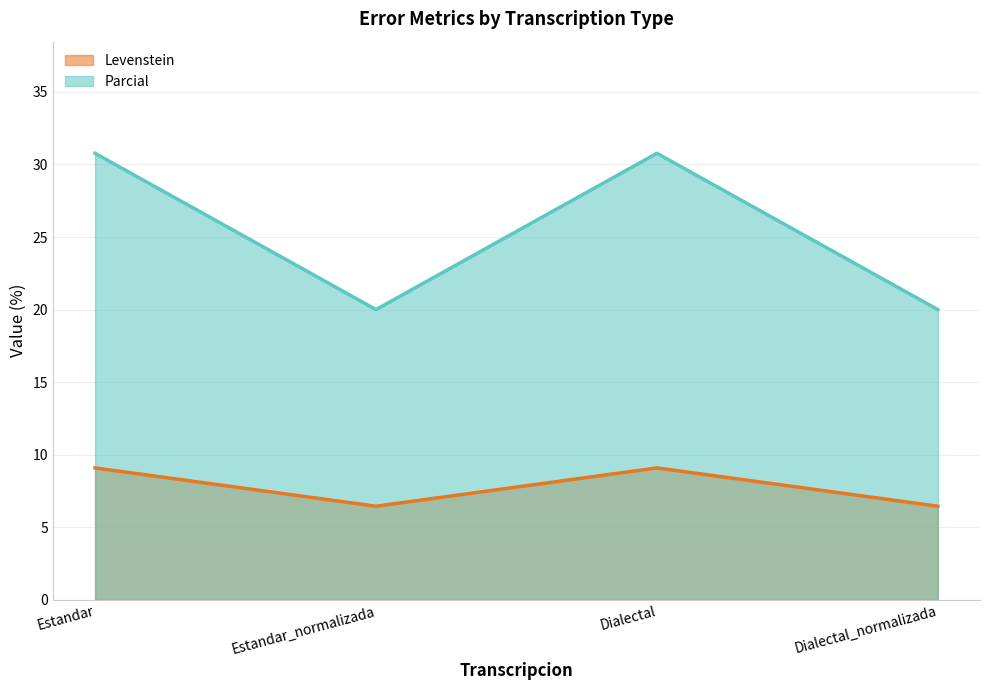

What is the minimum value for Parcial?

20.0